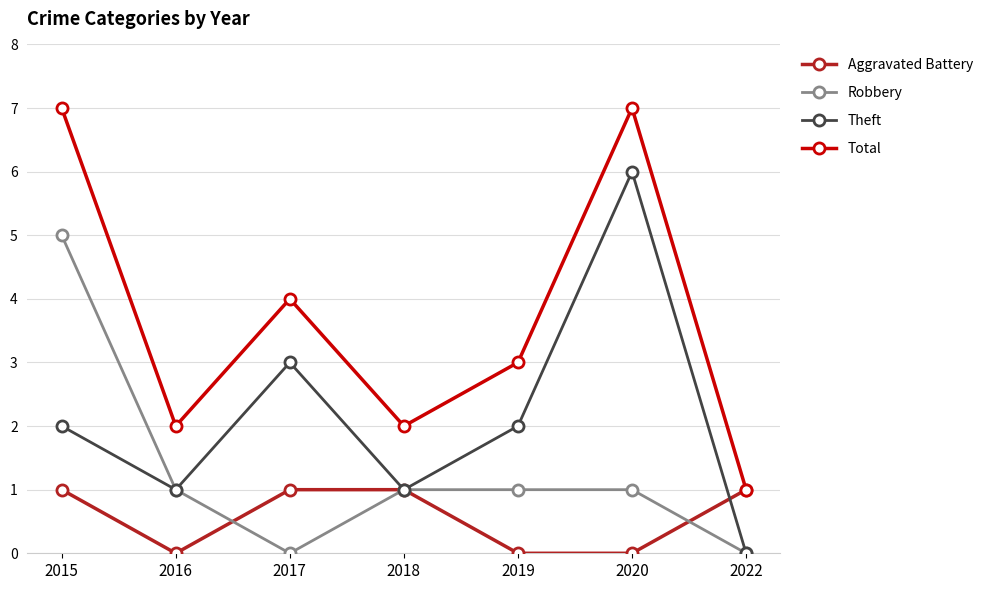

What value does the Aggravated Battery series have at 2022?

1